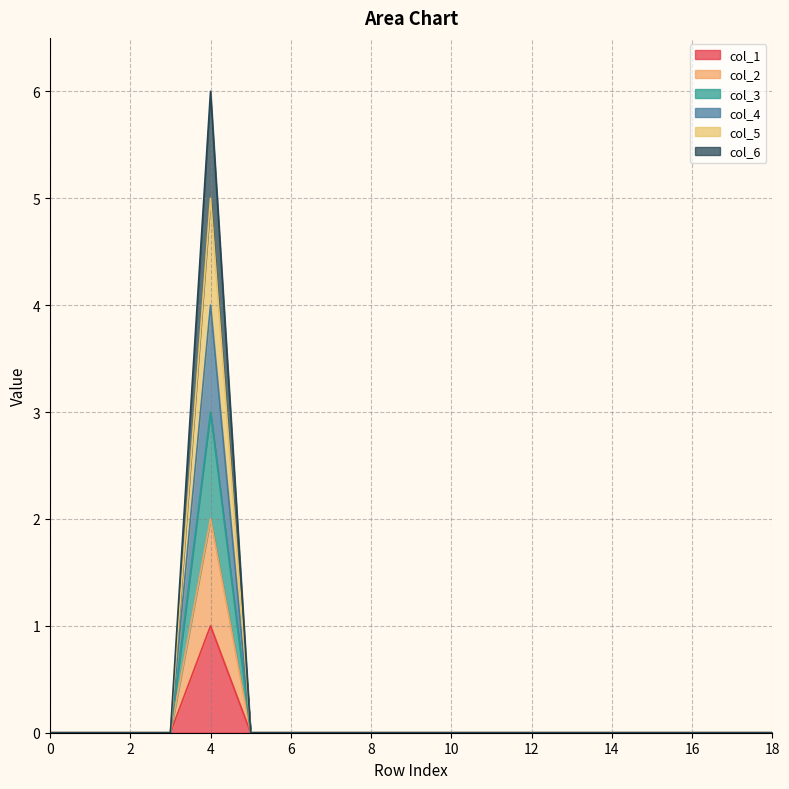

True or false: col_3 has a value of -3 at 13.

False